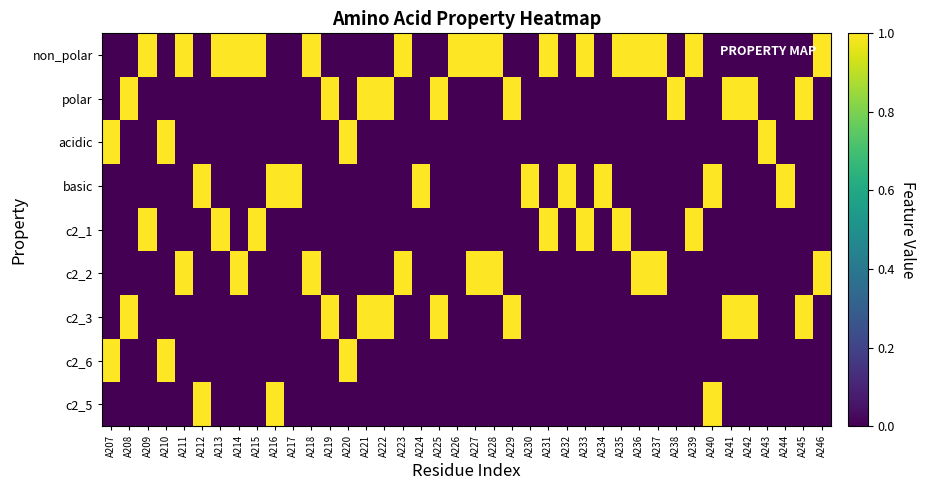

What is the spread (max minus min) of values at A220?

1